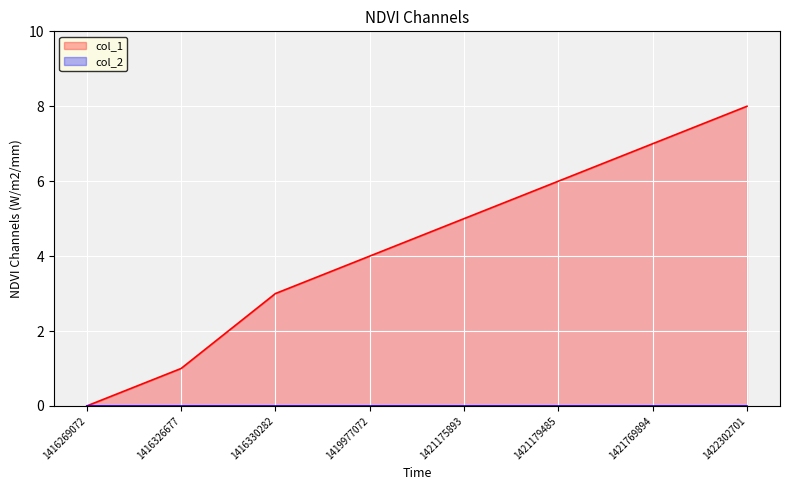

Reading right to left, transcribe all the data shown in this chart.

1422302701=8	1421769894=7	1421179485=6	1421175893=5	1419977072=4	1416330282=3	1416326677=1	1416269072=0